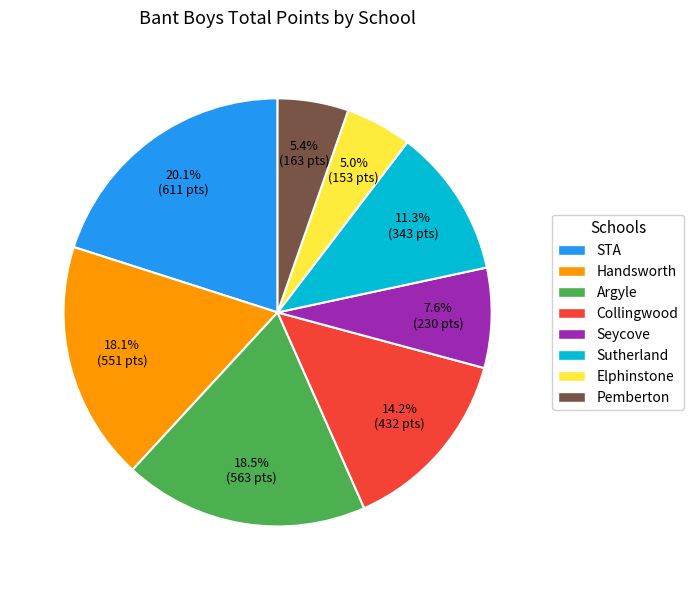

Is Handsworth the majority of the pie?

No